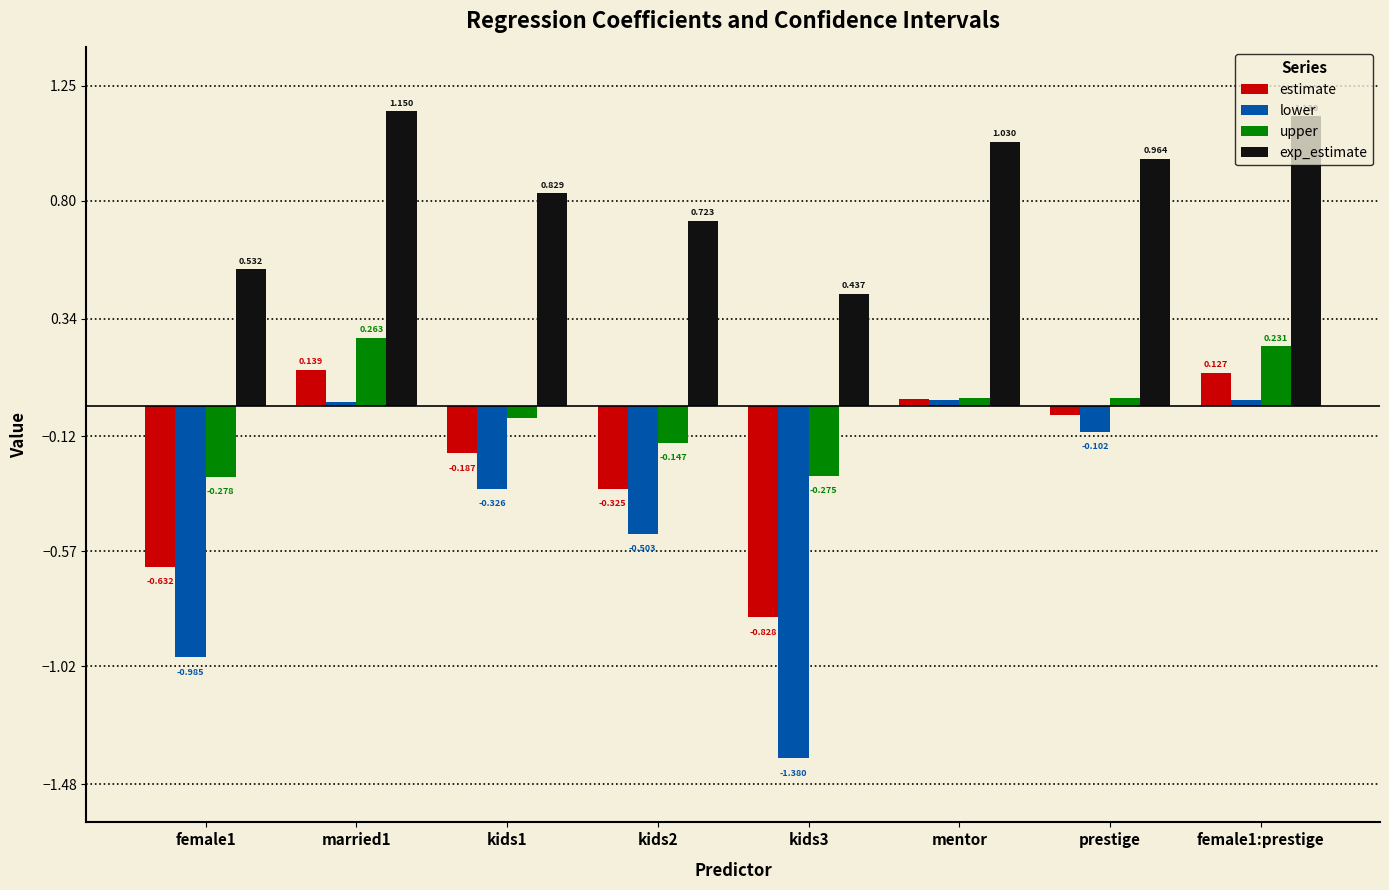

At how many categories does at least one series exceed 0?

8